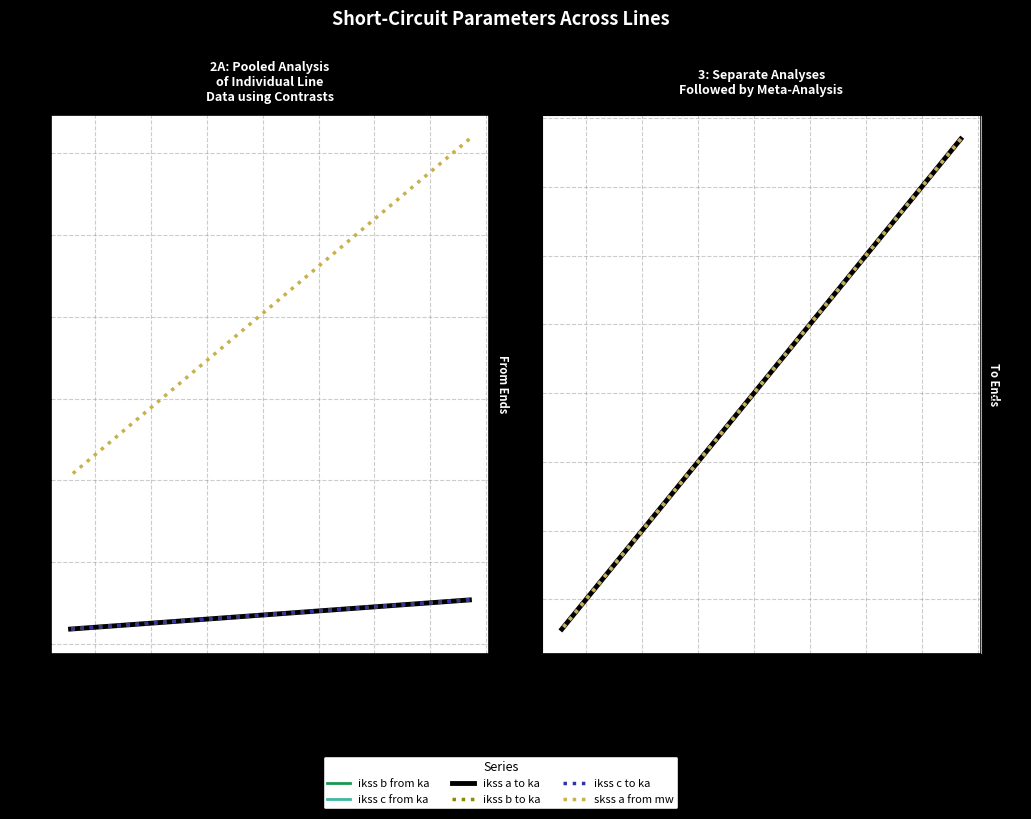

True or false: pf_skss_a_from_mw and pf_ikss_c_from_ka cross at least once.

False